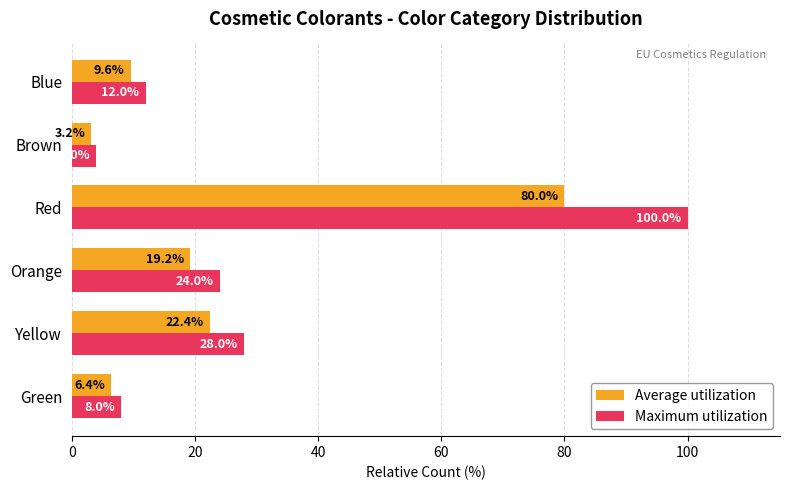

Rank the series at Orange from lowest to highest value.

Average utilization, Maximum utilization